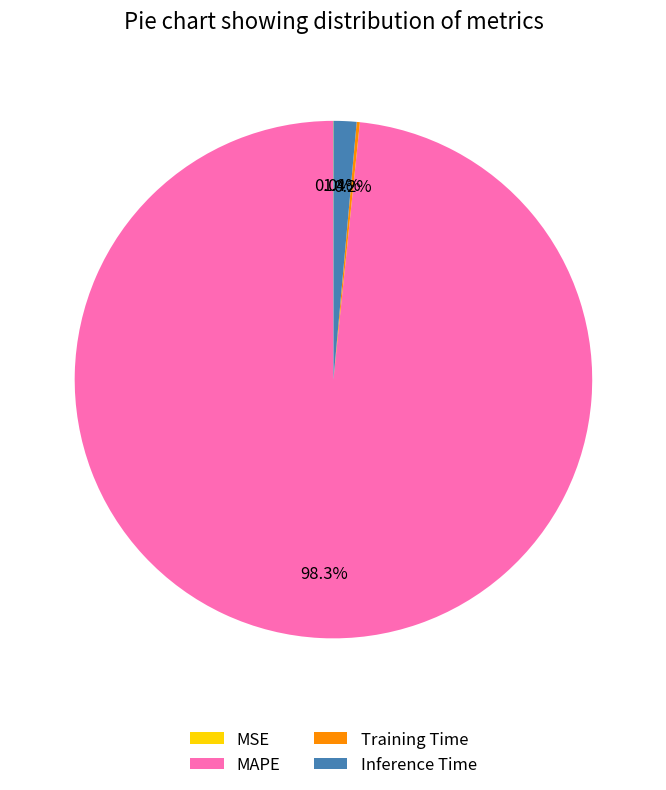

Combined, do Inference Time and MAPE account for over 50%?

Yes